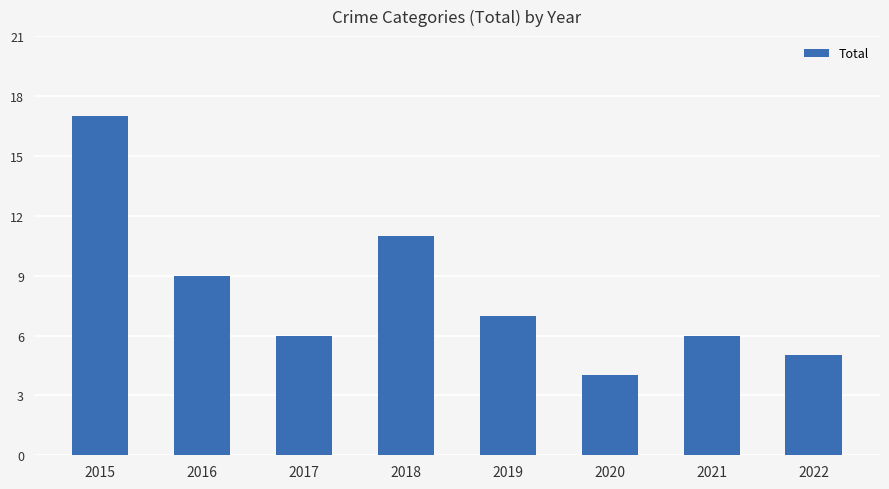

The value at 2017 is 10. True or false?

False